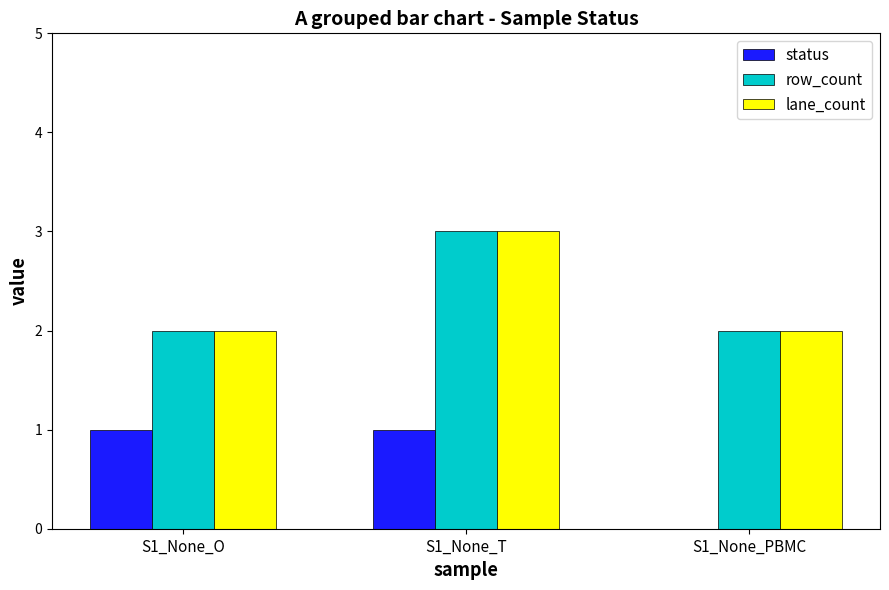

What is the sum of all lane_count values?

7